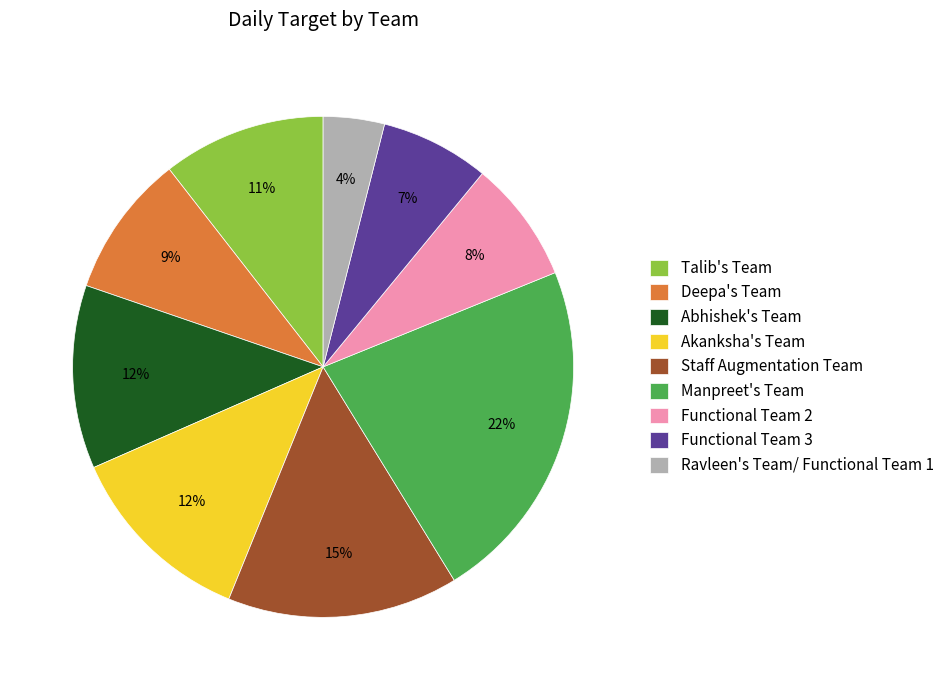

True or false: Talib's Team accounts for 11% of the total.

True